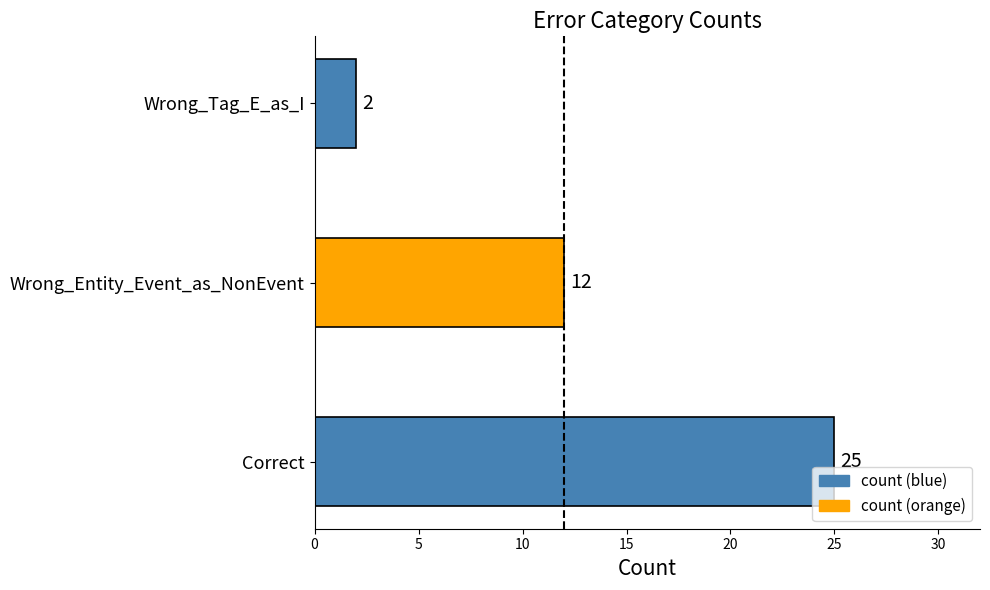

What is the average value?

13